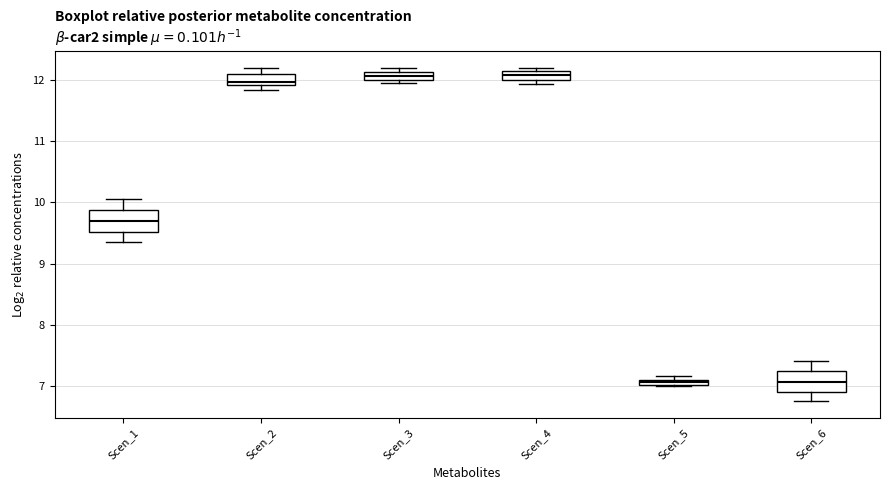

Where is the lower edge of the box for Scen_4 on the y-axis? The values are not printed on the chart, so give them approximately, as read against the axis.

12.0